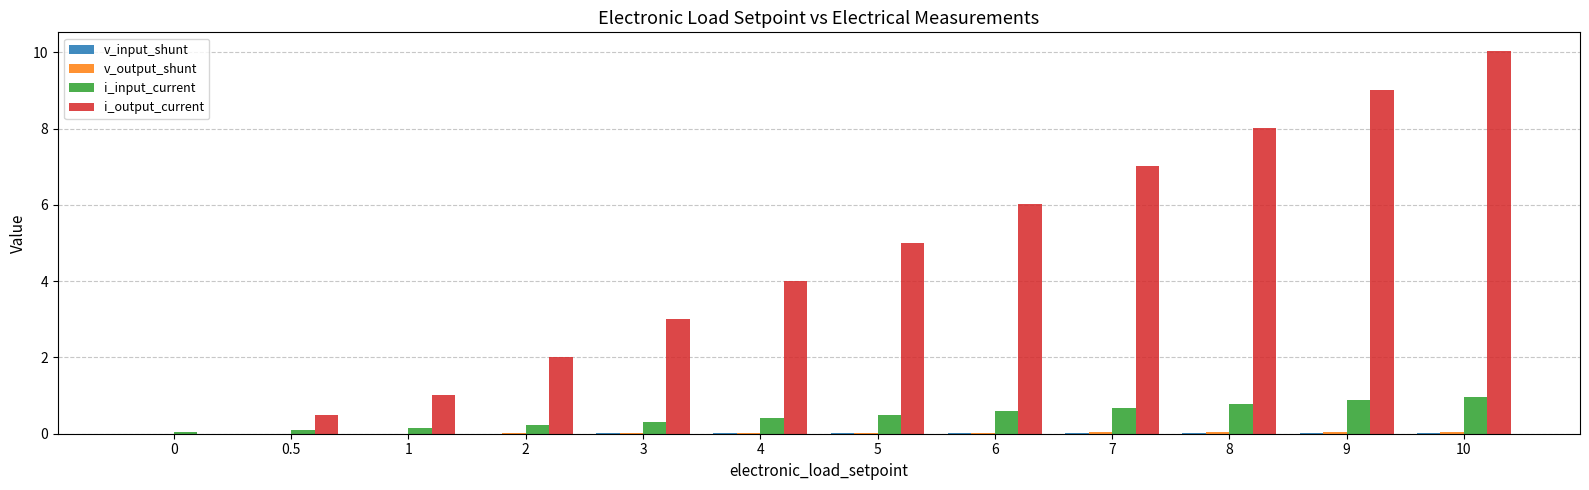

True or false: i_input_current has a value of 0.2 at 9.

False